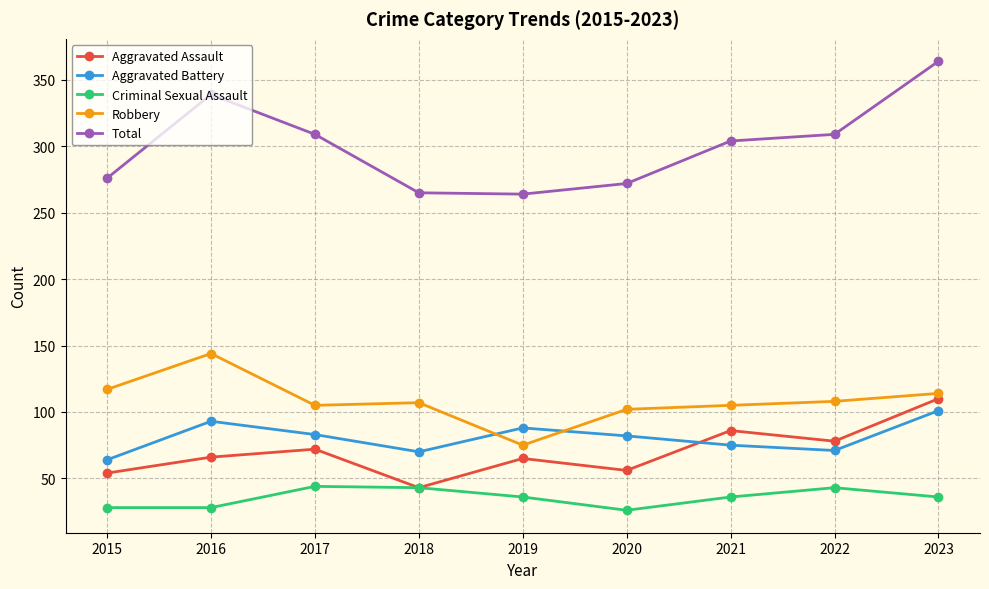

Read the Aggravated Assault value at 2019, to the nearest 5.

65